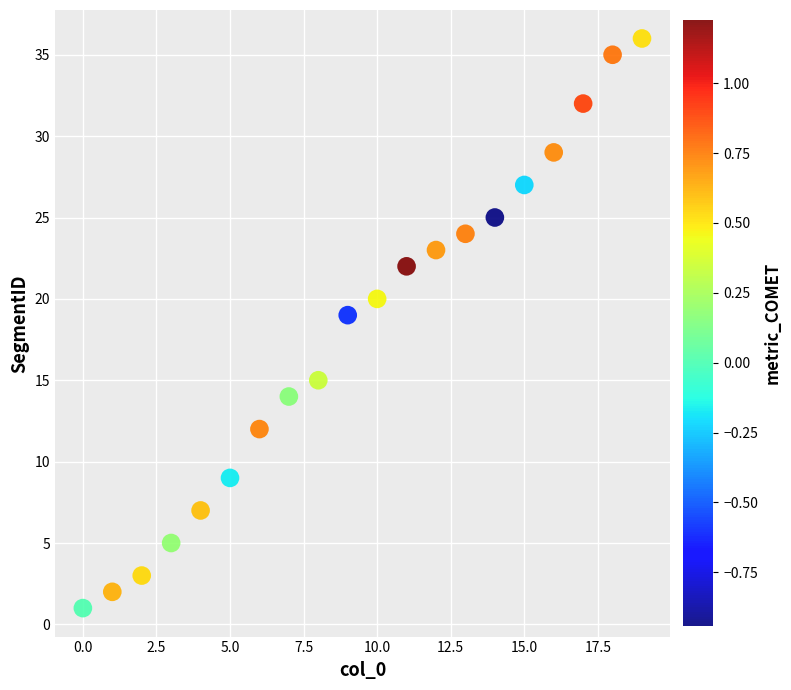

What is the range of Y values (max minus min)?

35